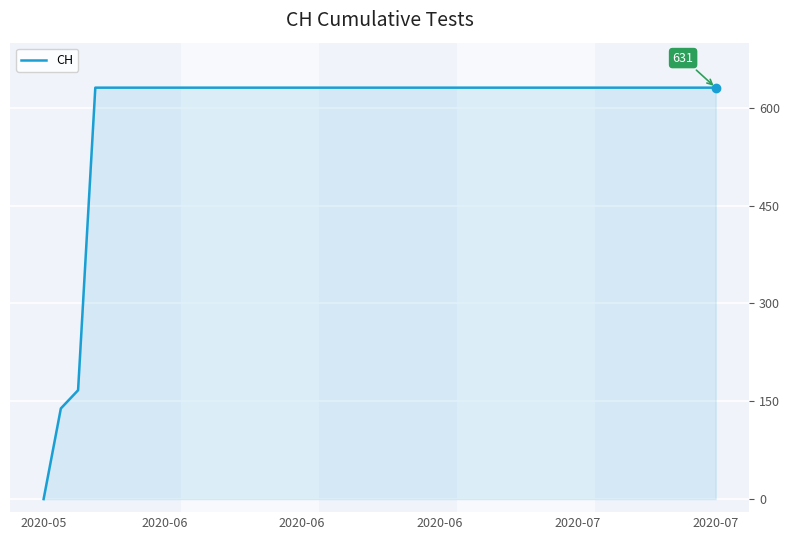

What is the difference between the maximum and minimum values?

631